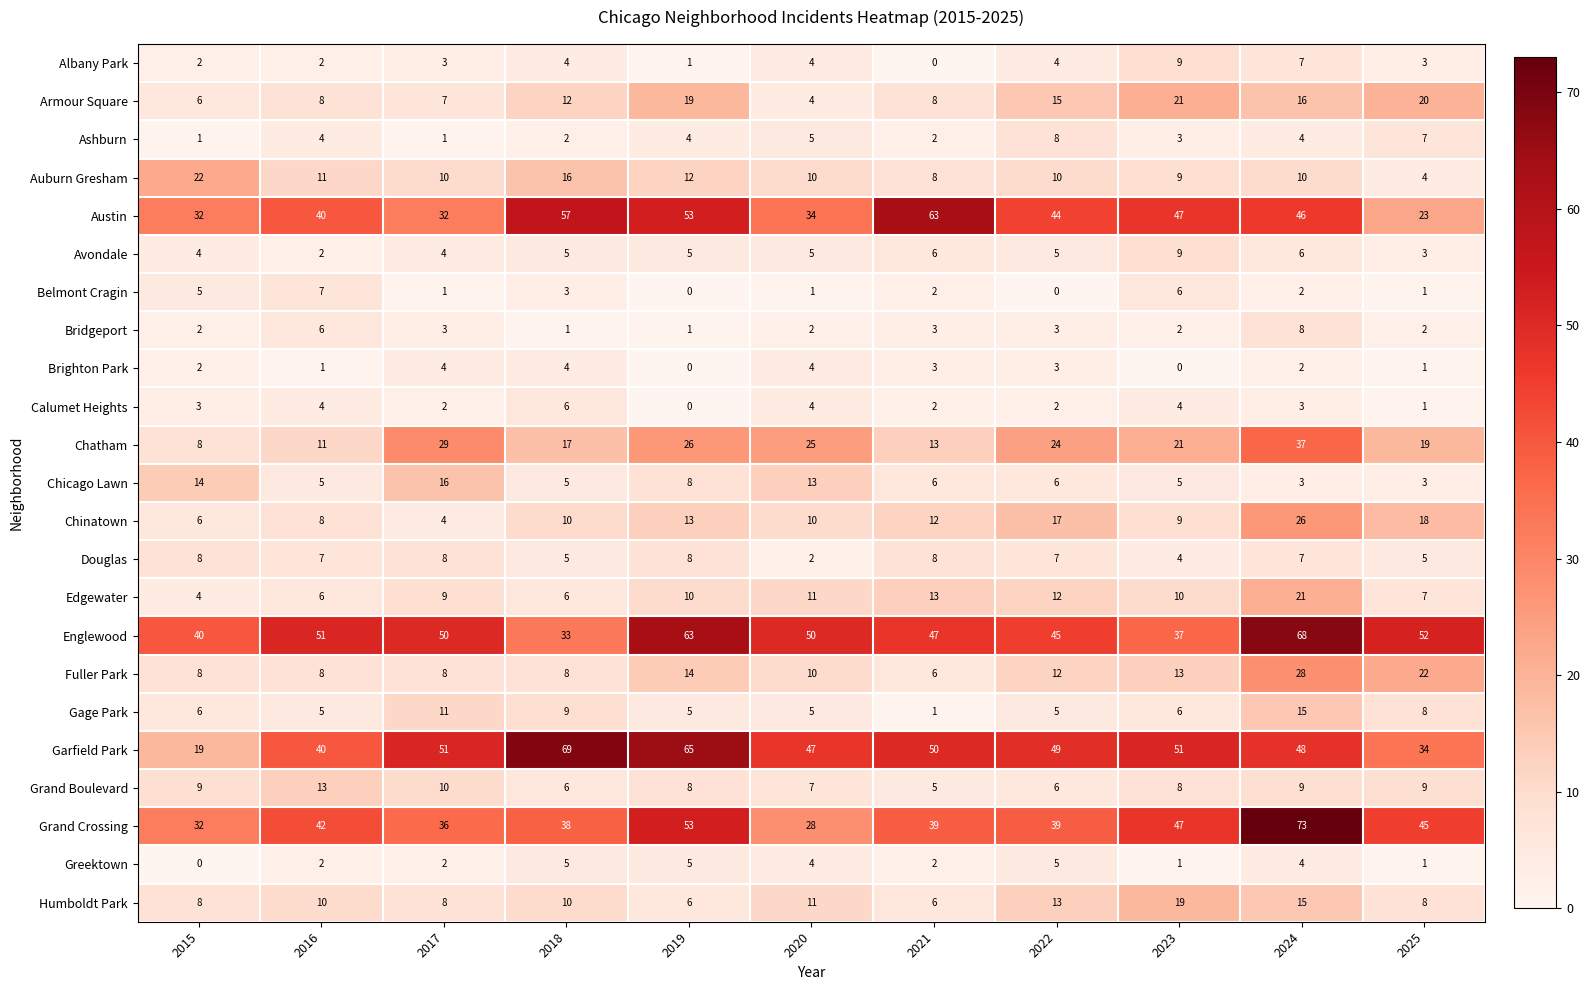

At which label does Englewood reach its peak?

2024